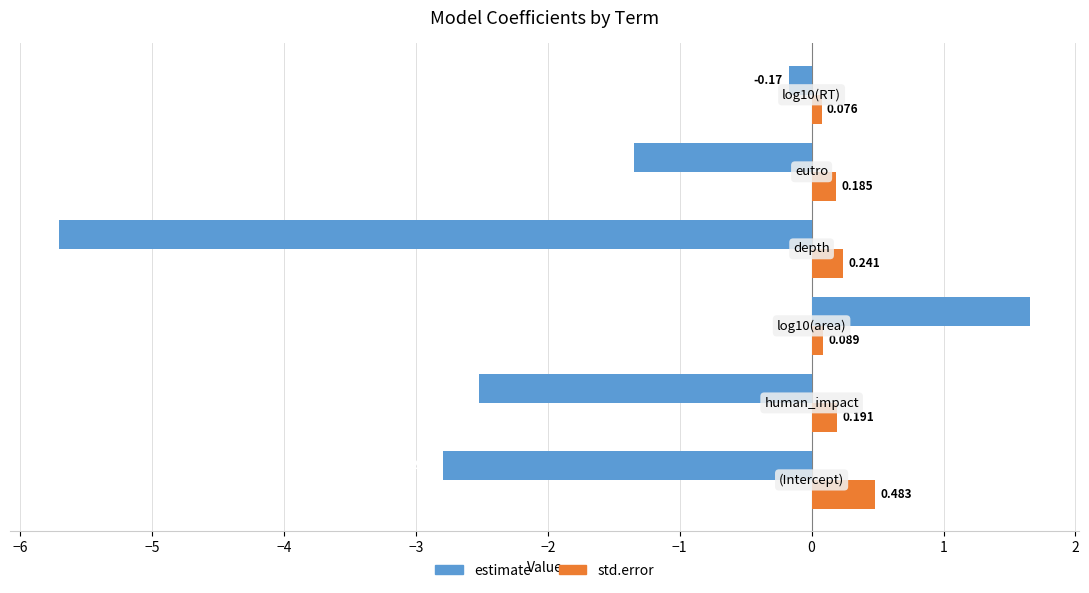

Which series has the widest spread of values?

estimate